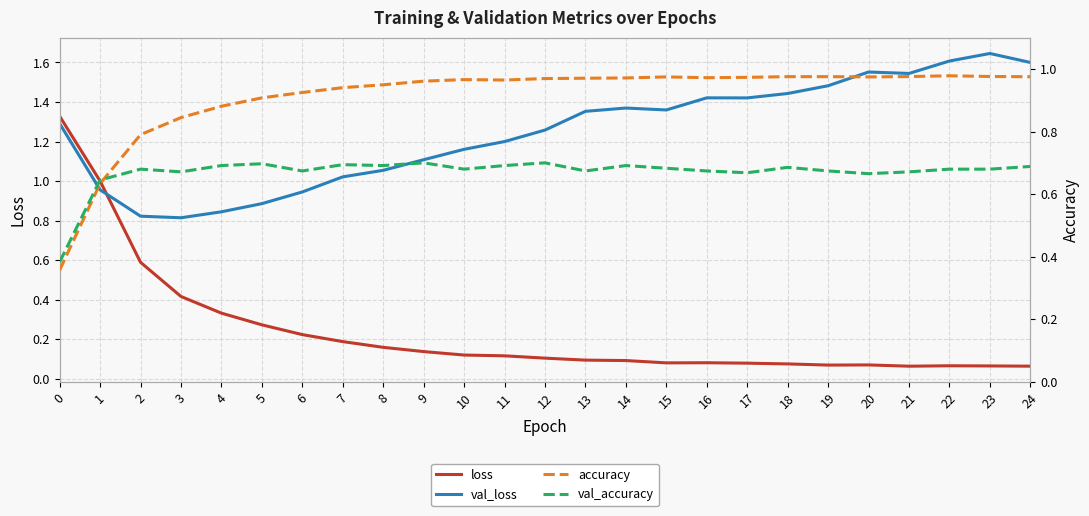

True or false: loss has a value of 0.1 at 20.

True